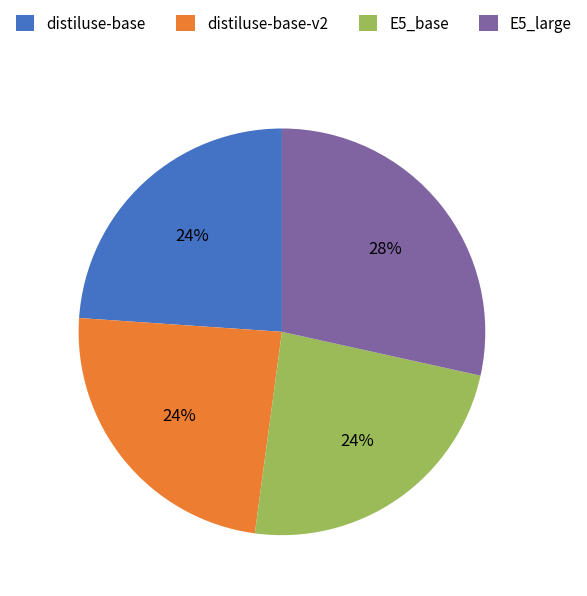

Which category has the biggest portion of the pie?

E5_large